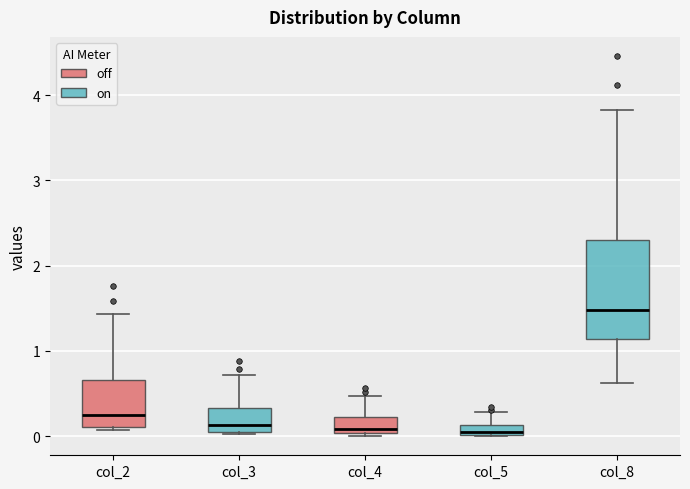

Where is the upper edge of the box for col_4 on the y-axis? The values are not printed on the chart, so give them approximately, as read against the axis.

0.2